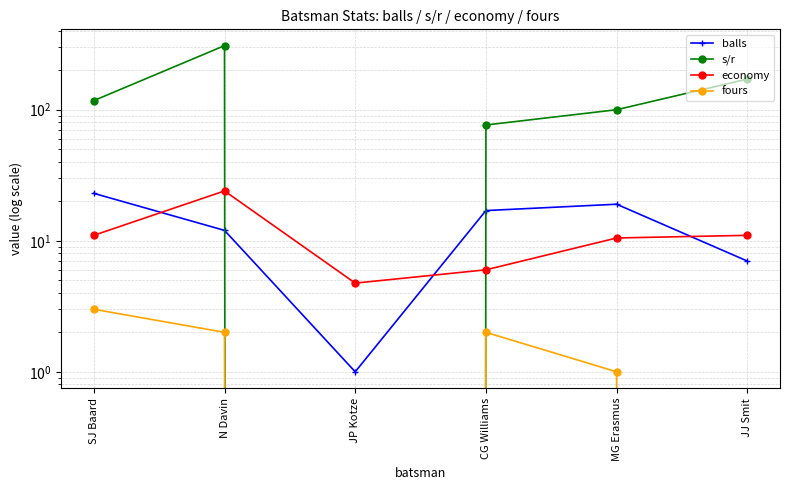

What is the label of the 3rd point from the right?

CG Williams